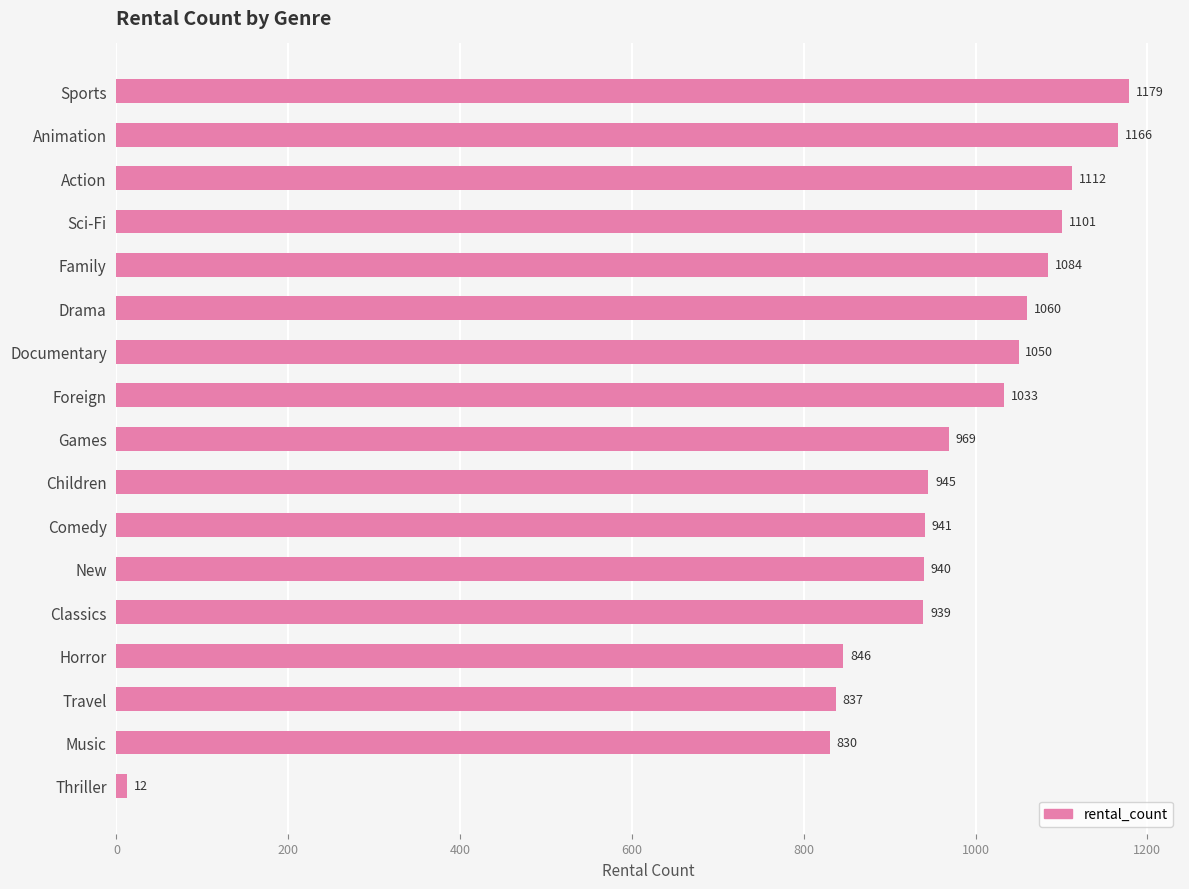

What is the change in value from Children to Thriller?

-933